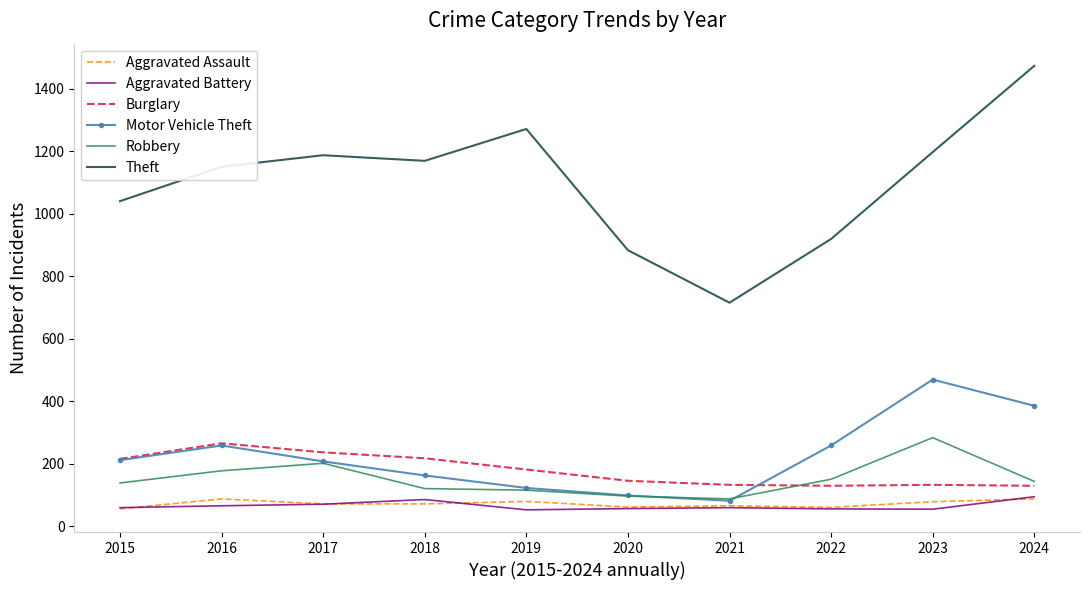

What is the highest value of the Aggravated Battery series?

95